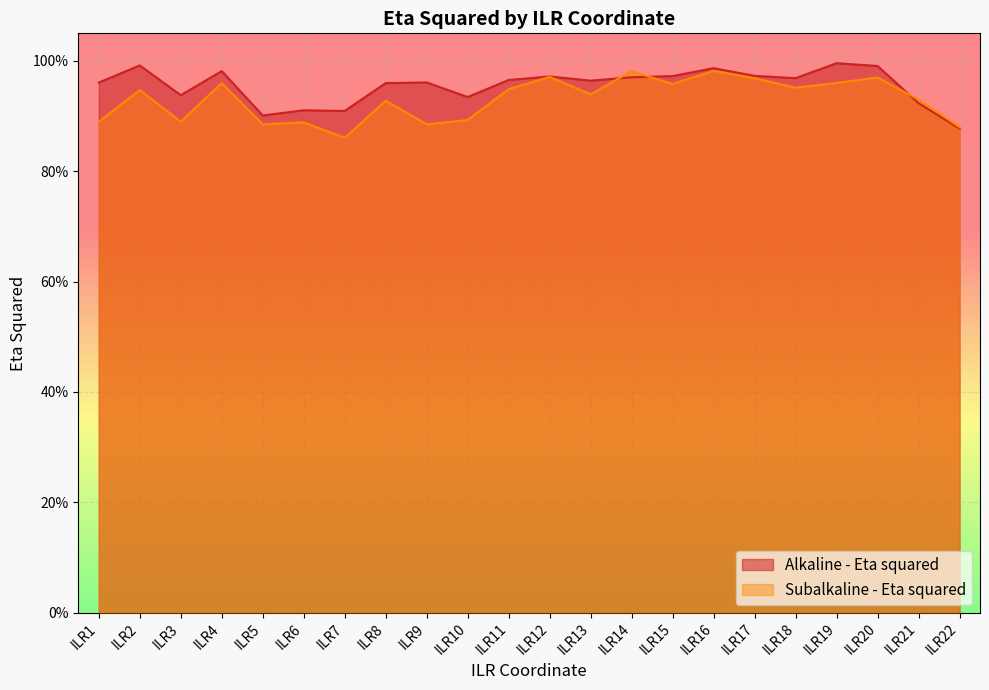

What is the smallest value displayed?

0.9